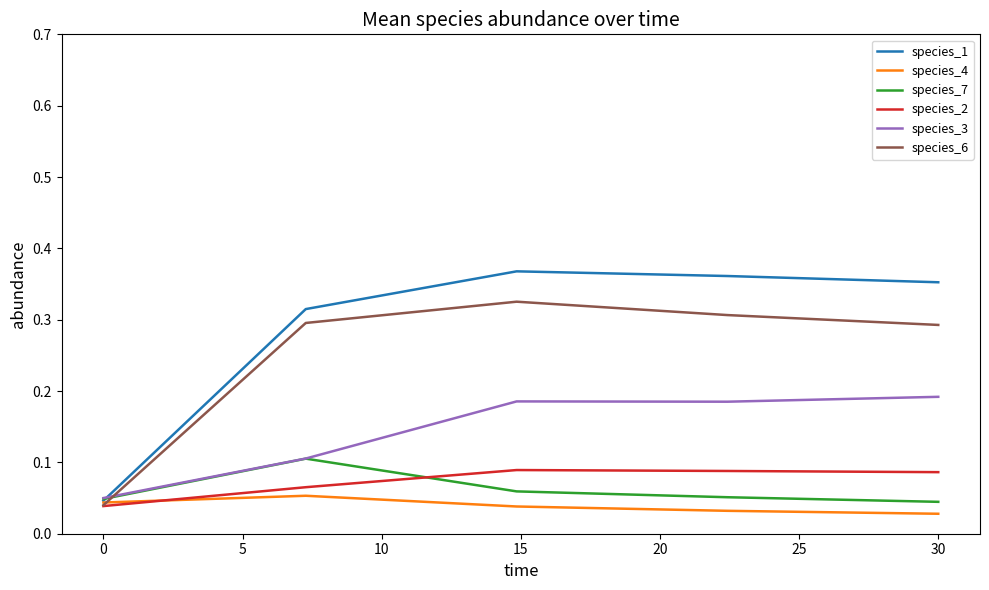

Which series has the largest total across all categories?

species_1